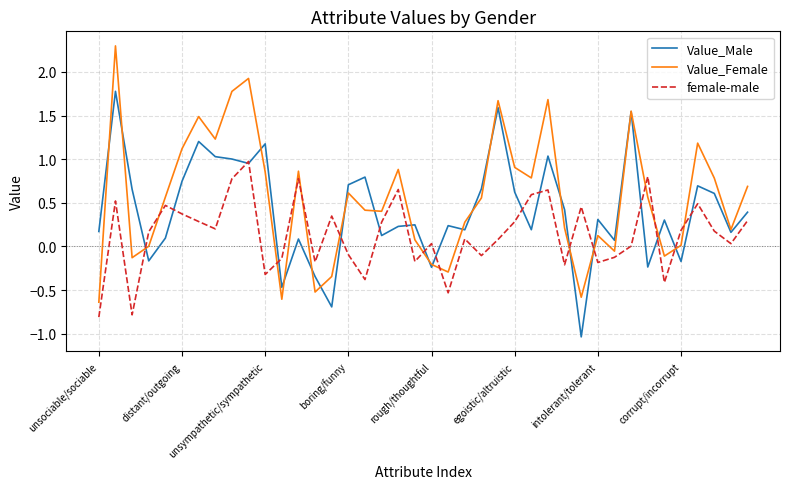

List the series in order of their peak value, highest first.

Value_Female, Value_Male, female-male